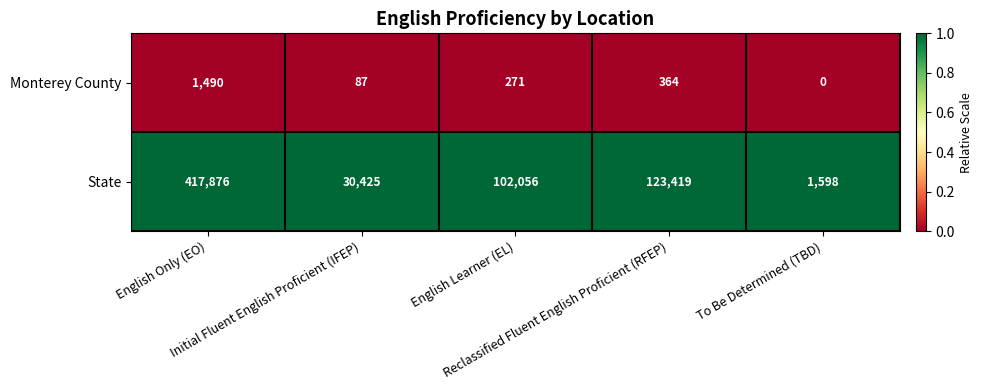

List the series in order of their overall mean, lowest first.

Monterey County, State